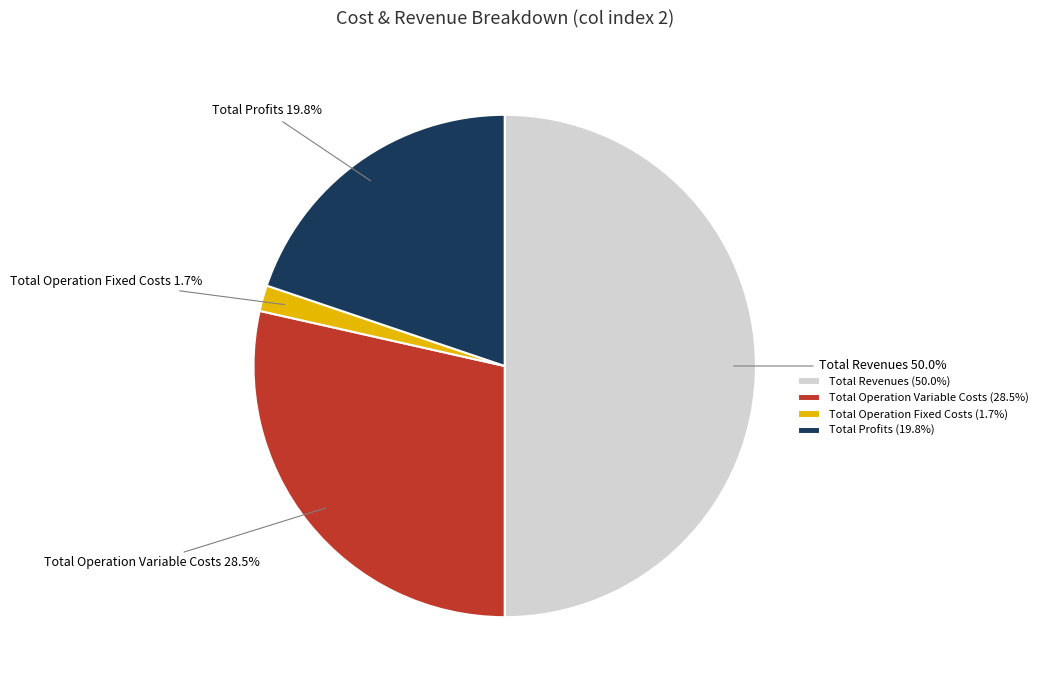

Which has a higher value, Total Profits or Total Operation Fixed Costs?

Total Profits